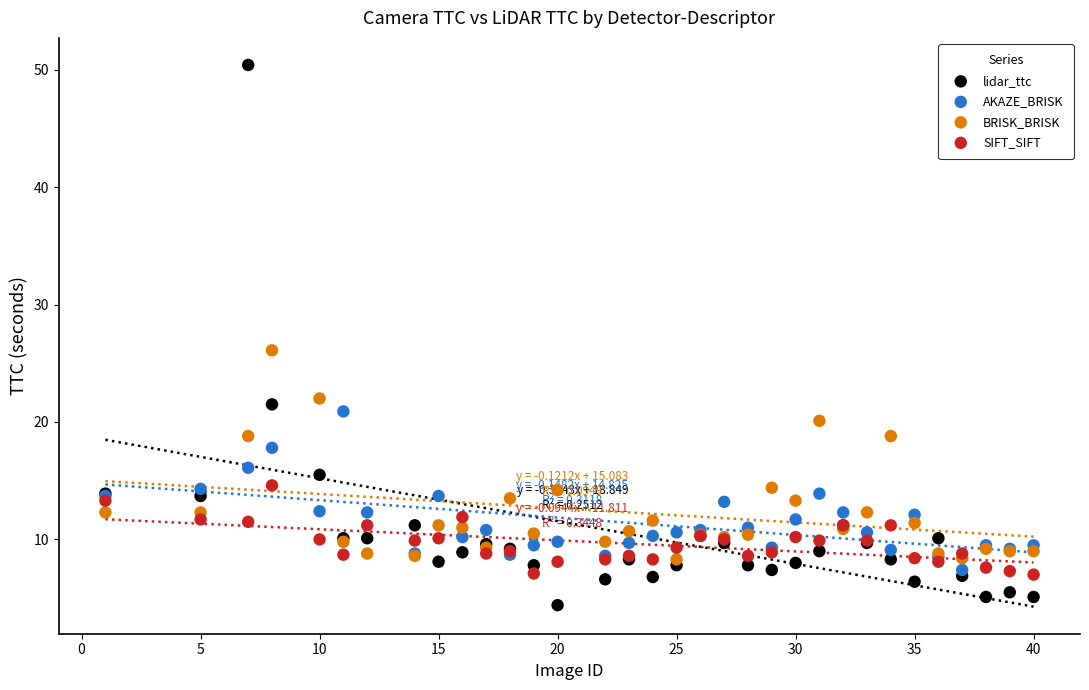

Across all series, what Y value is closest to 27?

26.1